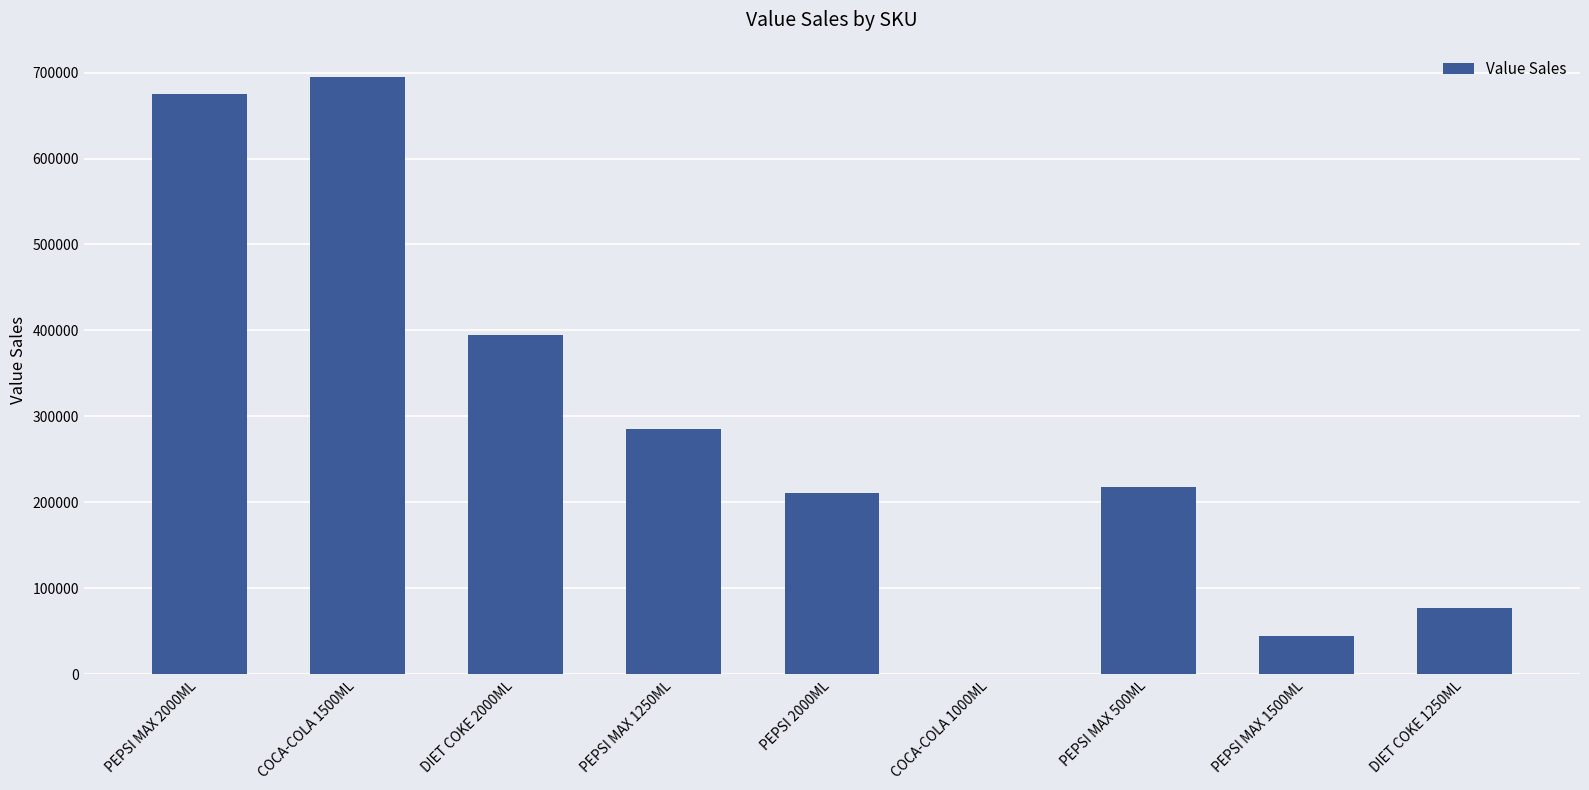

At which label is the value closest to 347650?

DIET COKE 2000ML